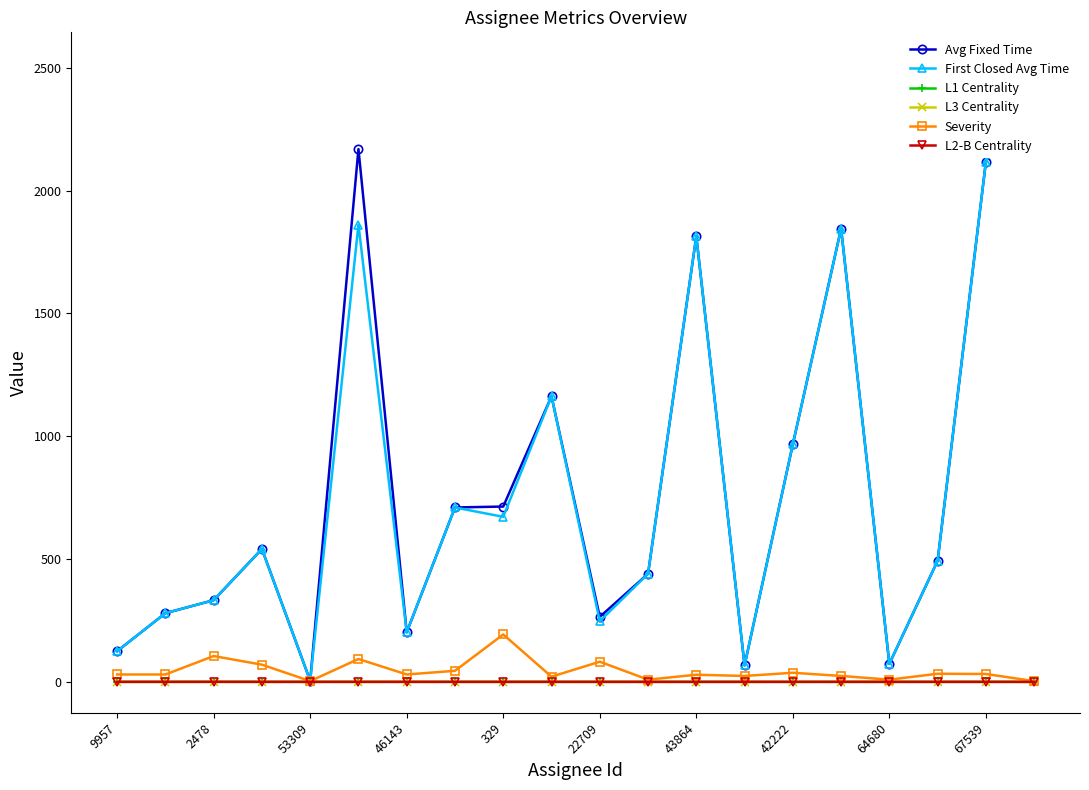

True or false: Severity has more than 0 points higher than both neighbors.

True